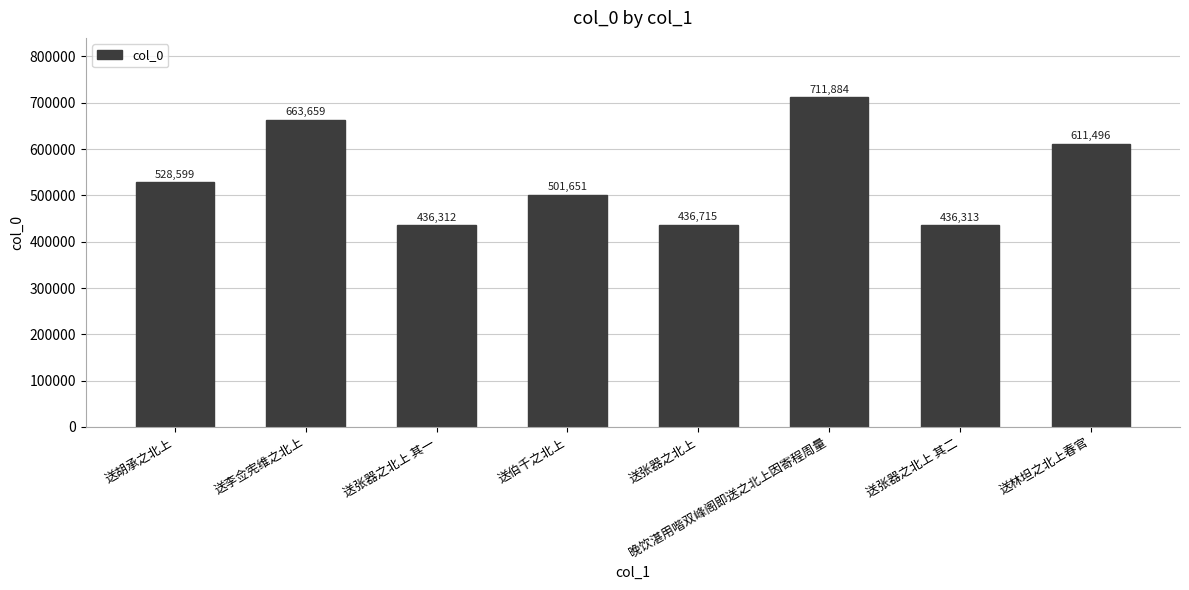

List the labels in order of value, largest first.

晚饮湛用喈双峰阁即送之北上因寄程周量, 送李佥宪维之北上, 送林坦之北上春官, 送胡承之北上, 送伯千之北上, 送张器之北上, 送张器之北上 其二, 送张器之北上 其一